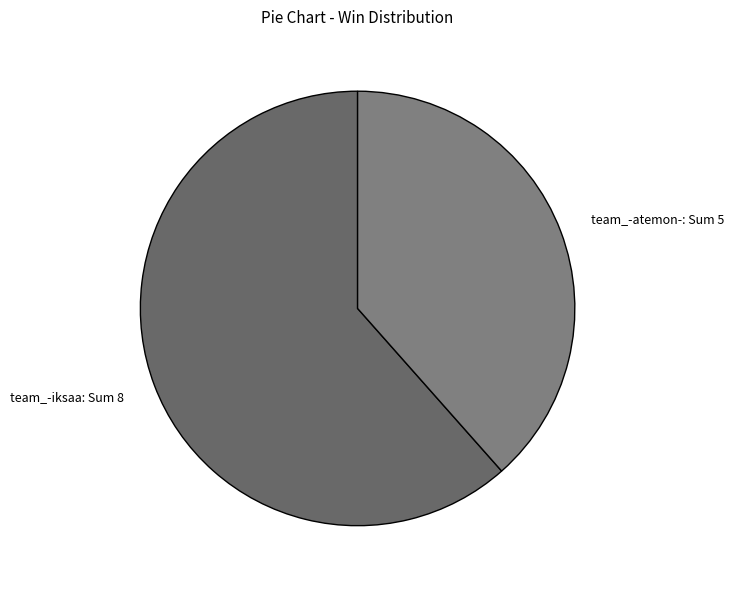

Which slice represents more than half of the pie?

team_-iksaa